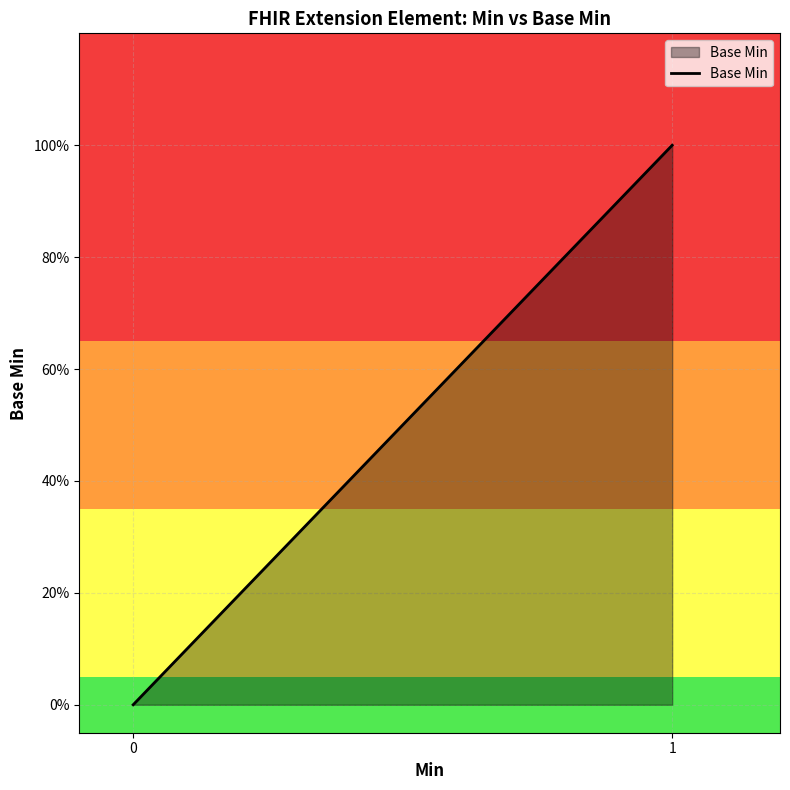

True or false: there are more than 0 points higher than both neighbors.

False